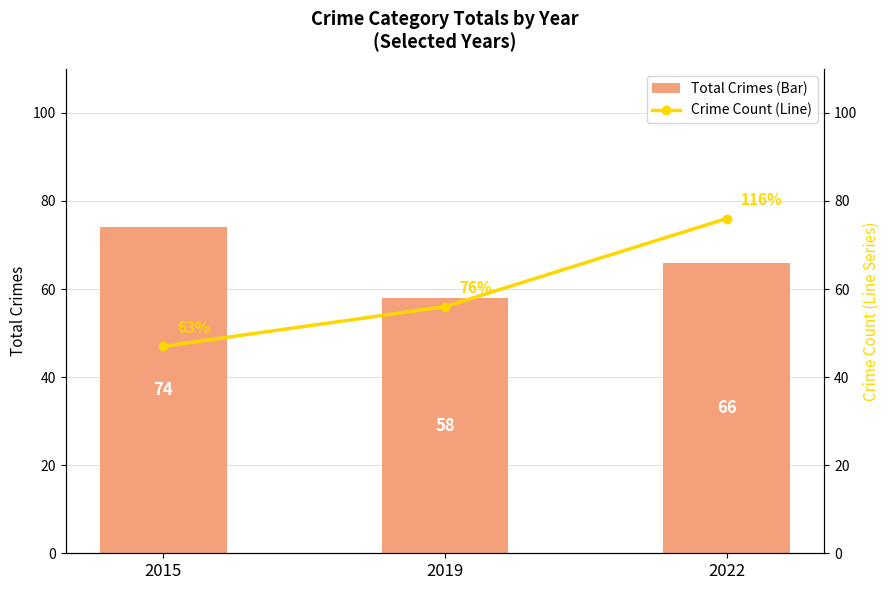

How many categories are shown in the chart?

3